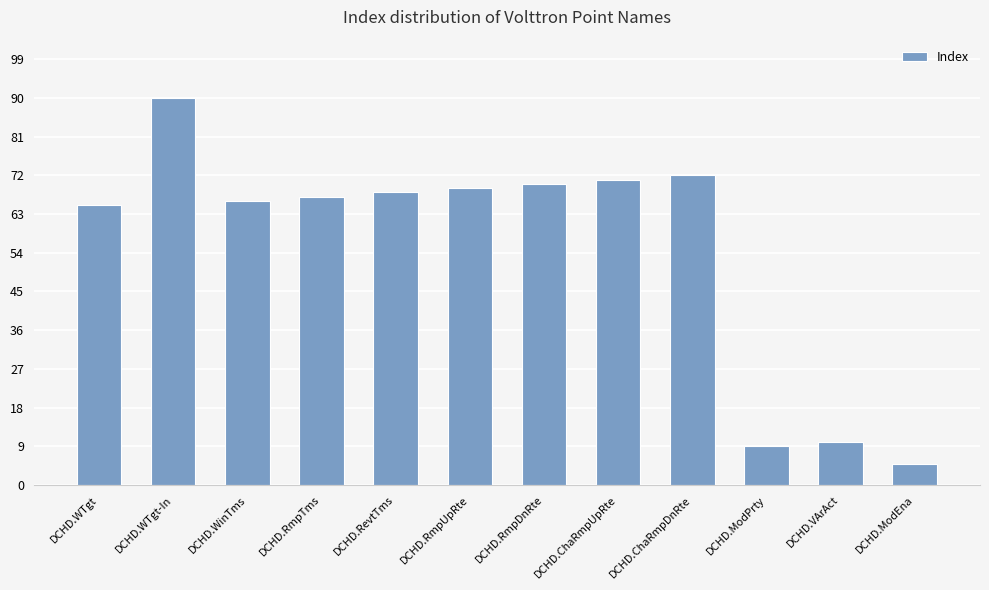

Approximately how many times larger is the value at DCHD.RmpTms compared to DCHD.ChaRmpUpRte?

0.9